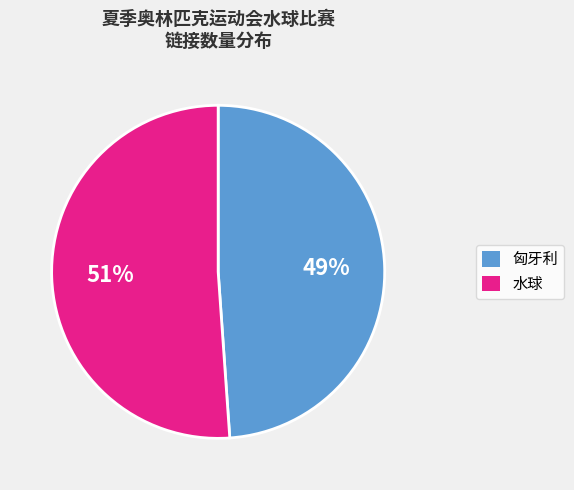

Rank the categories by value from lowest to highest.

匈牙利, 水球